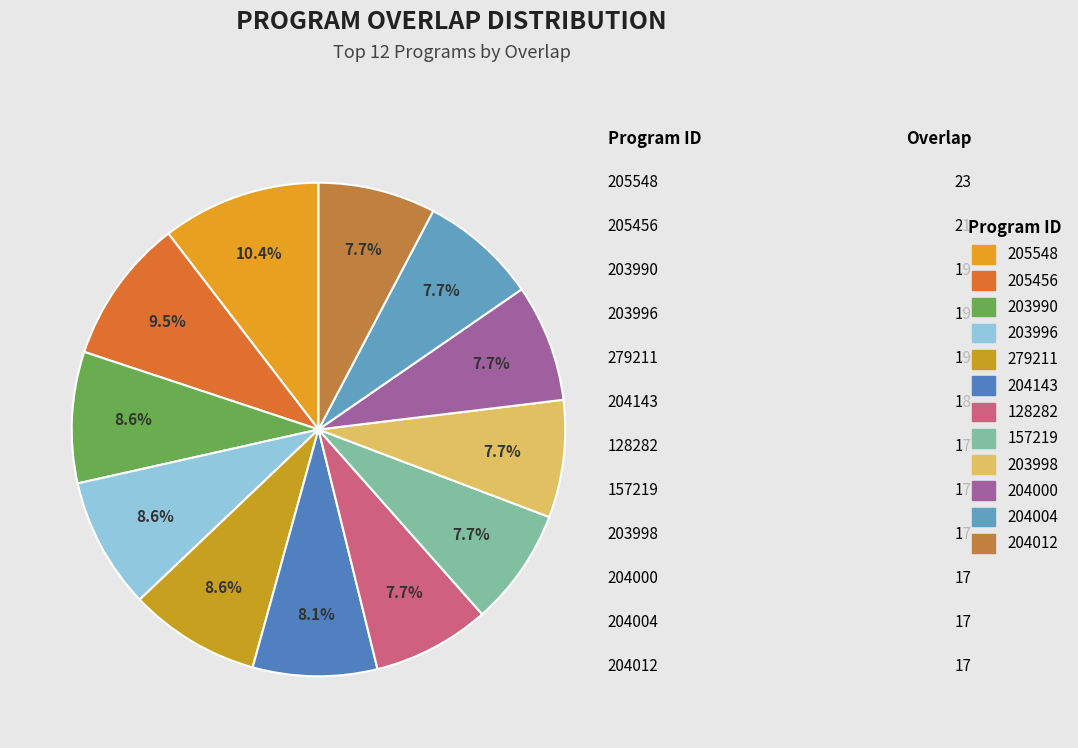

Does any single category account for the majority?

No